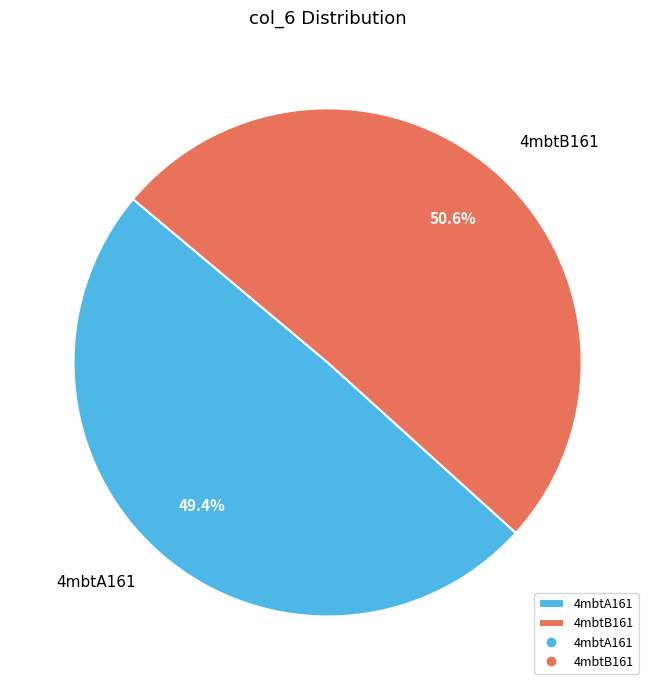

Rank the categories by value from lowest to highest.

4mbtA161, 4mbtB161